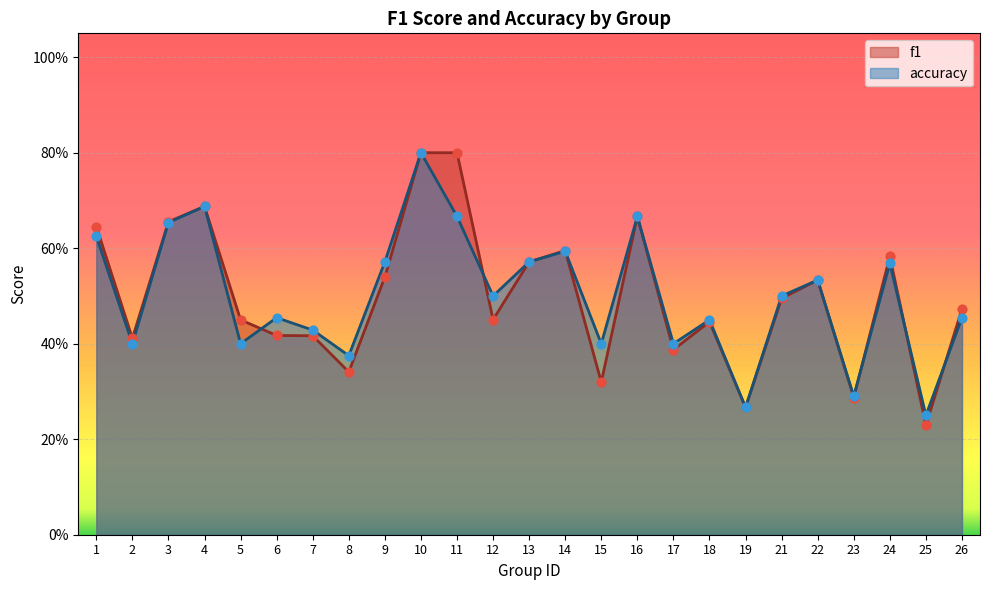

Is the value of f1 at 18 greater than the value of accuracy at 10?

No